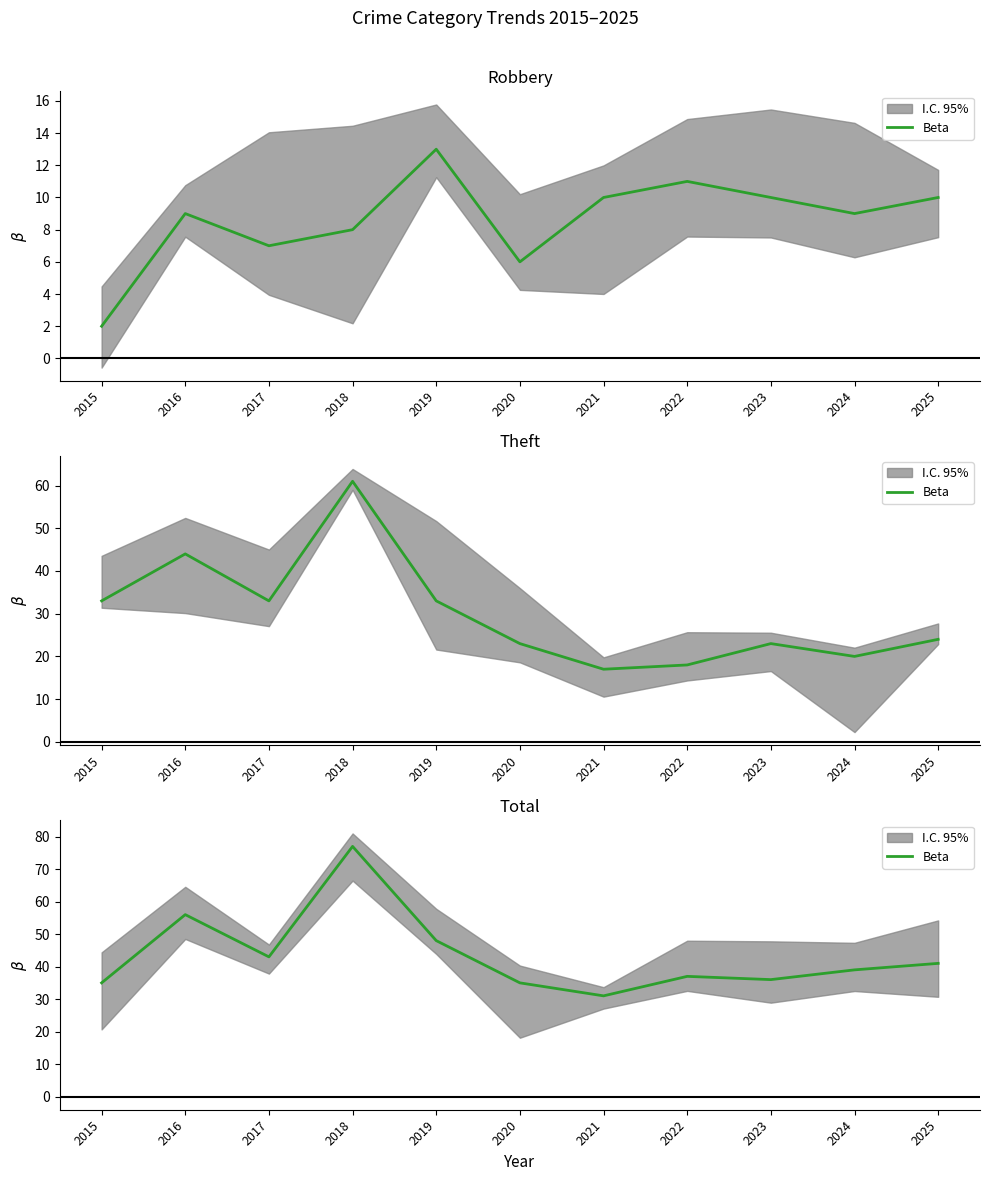

What is the value of the 9th point from the left?

36